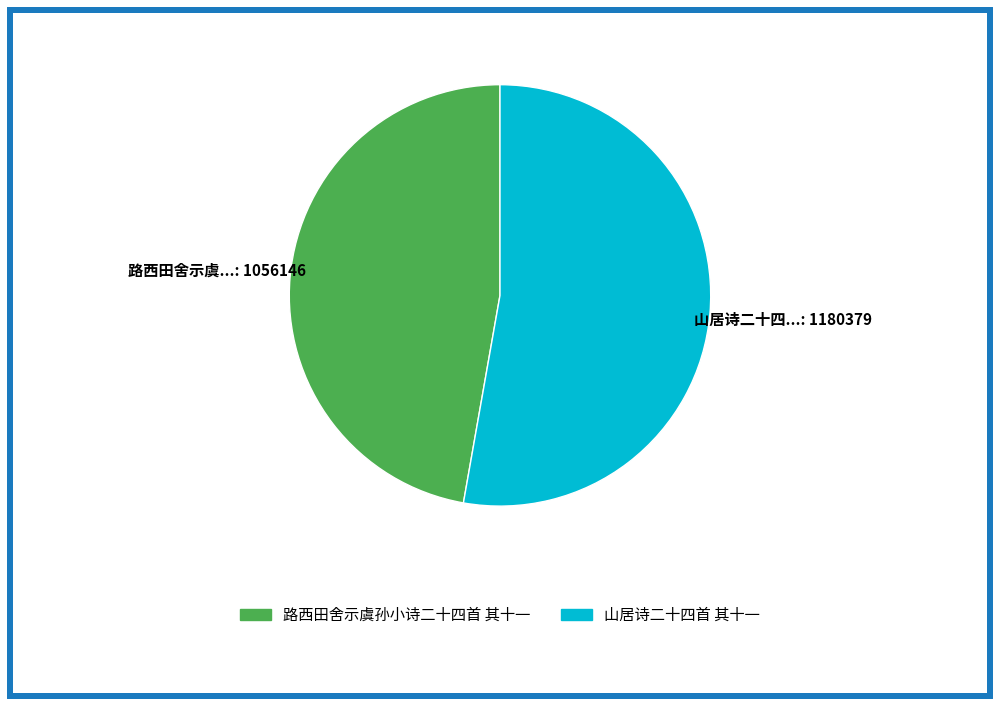

Rank the categories by value from highest to lowest.

山居诗二十四首 其十一, 路西田舍示虞孙小诗二十四首 其十一